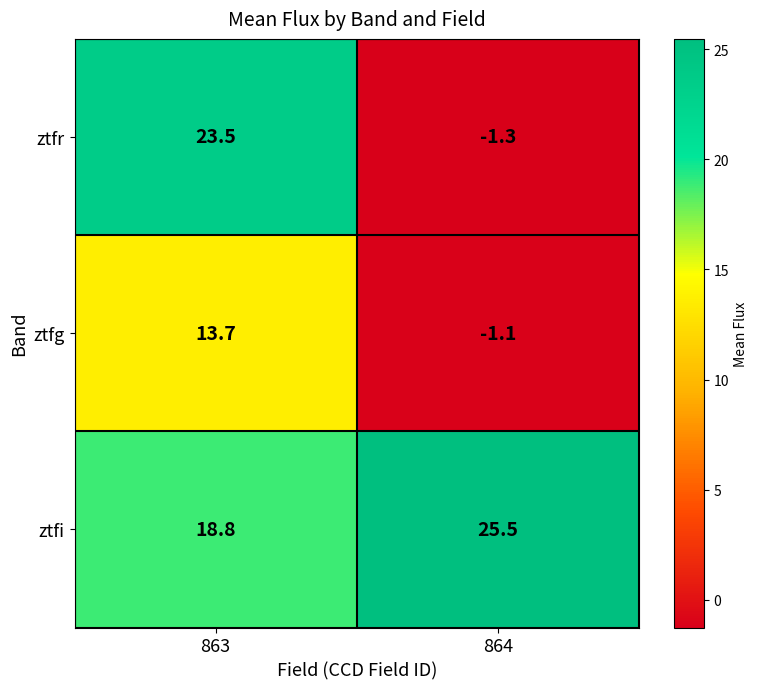

Reading right to left, extract all data points from this chart.

ztfr: -1.3	23.5
ztfg: -1.1	13.7
ztfi: 25.5	18.8